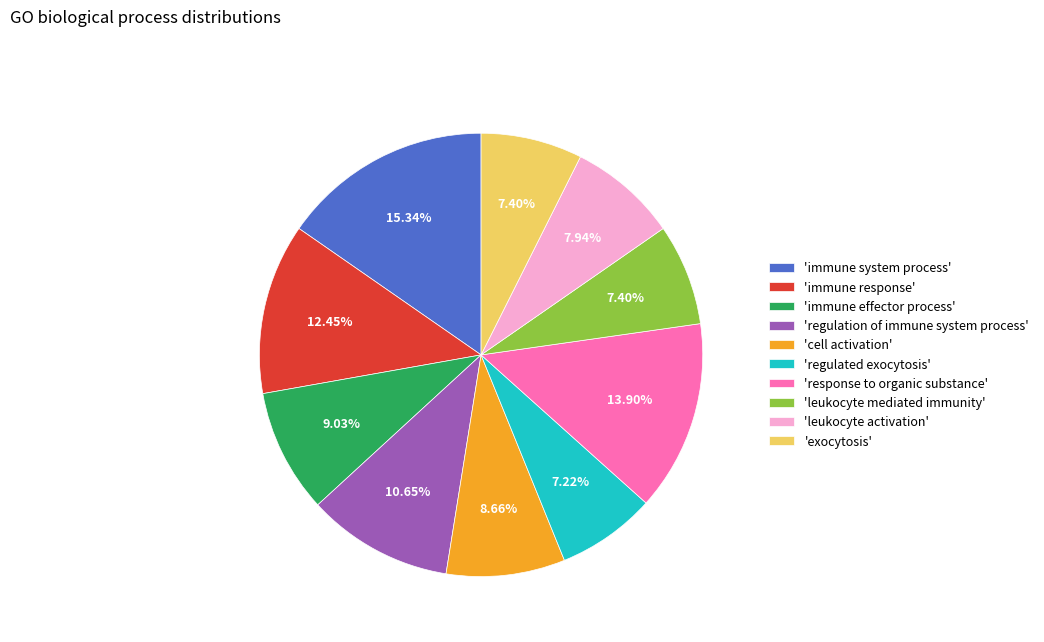

Is there a majority slice in this chart?

No